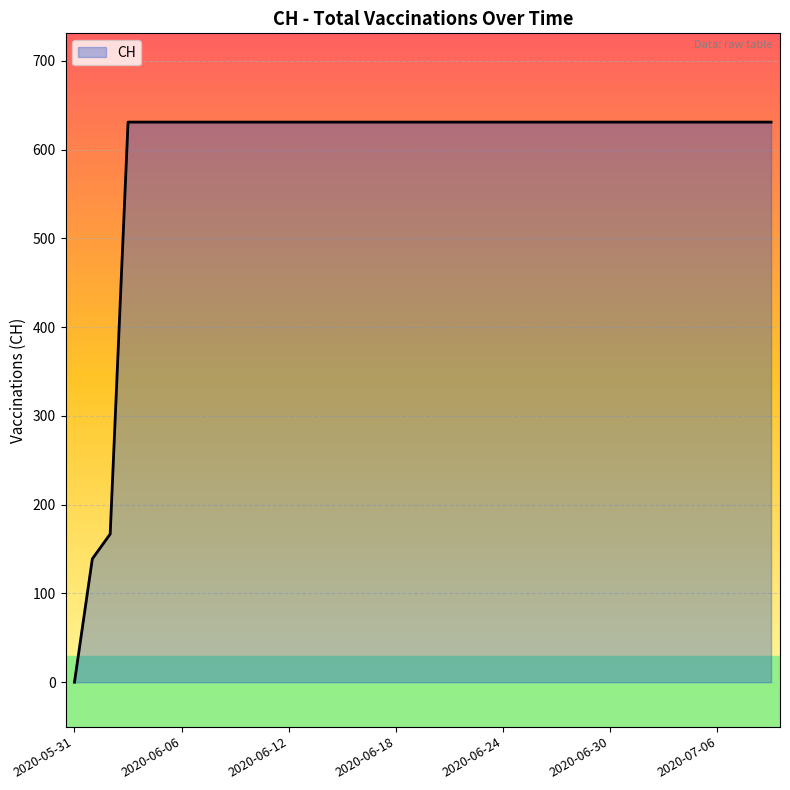

Reading left to right, what are all the values shown in this chart?

0	139	167	631	631	631	631	631	631	631	631	631	631	631	631	631	631	631	631	631	631	631	631	631	631	631	631	631	631	631	631	631	631	631	631	631	631	631	631	631